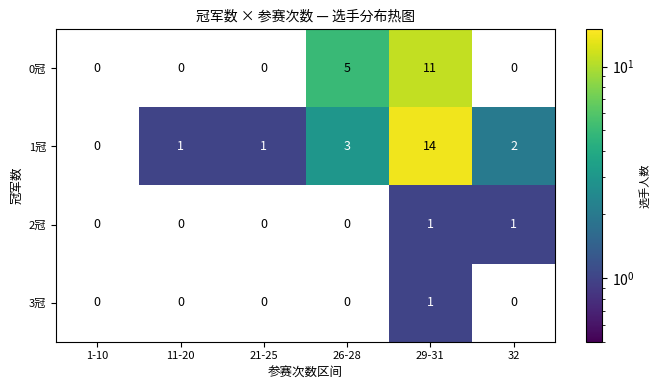

At which label is 1冠 closest to 7?

26-28